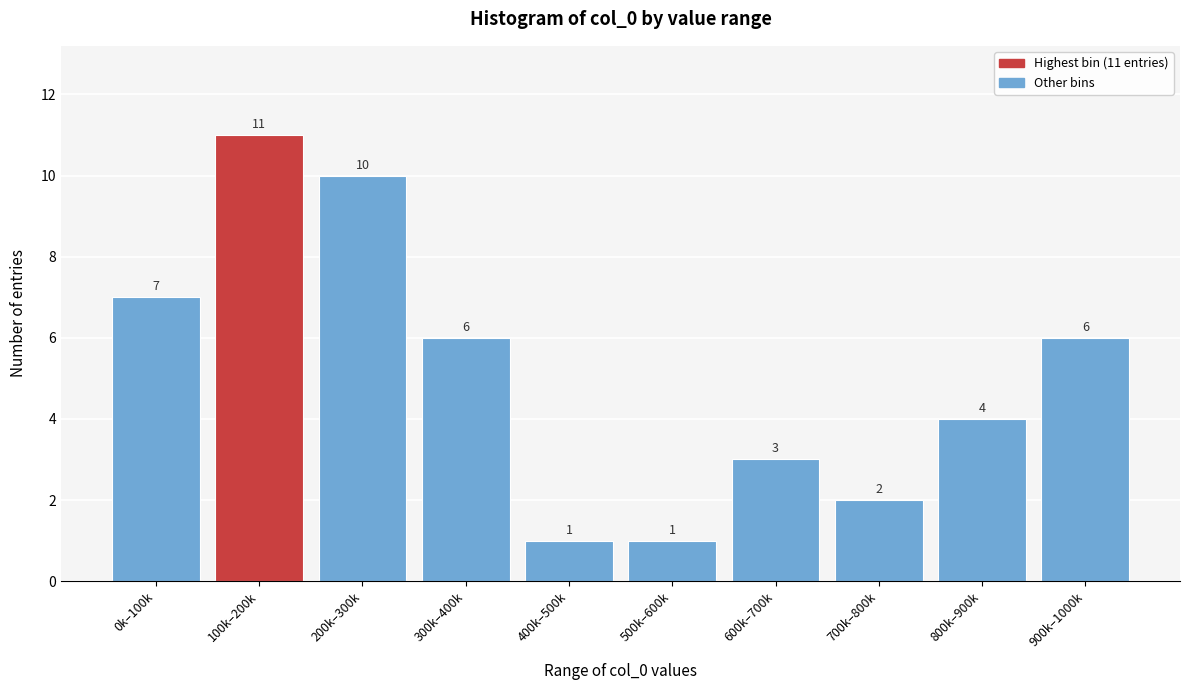

Reading right to left, what are all the values shown in this chart?

6	4	2	3	1	1	6	10	11	7